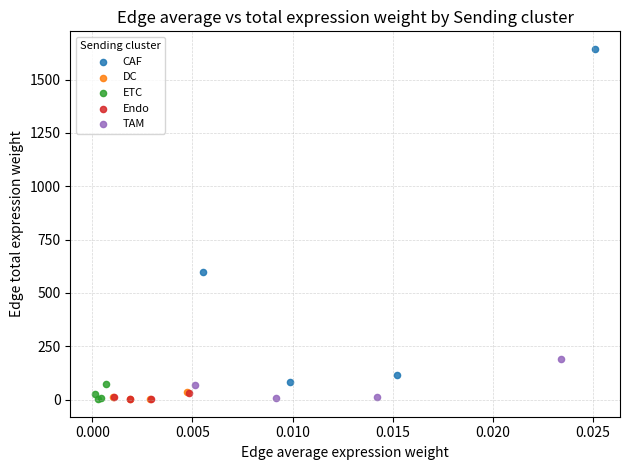

Which series reaches the maximum Y coordinate?

CAF